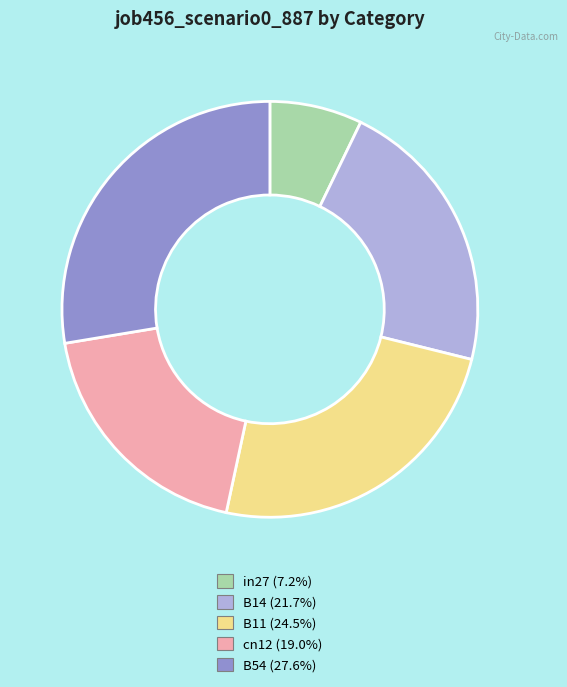

Combined, do B11 (24.5%) and cn12 (19.0%) account for over 50%?

No